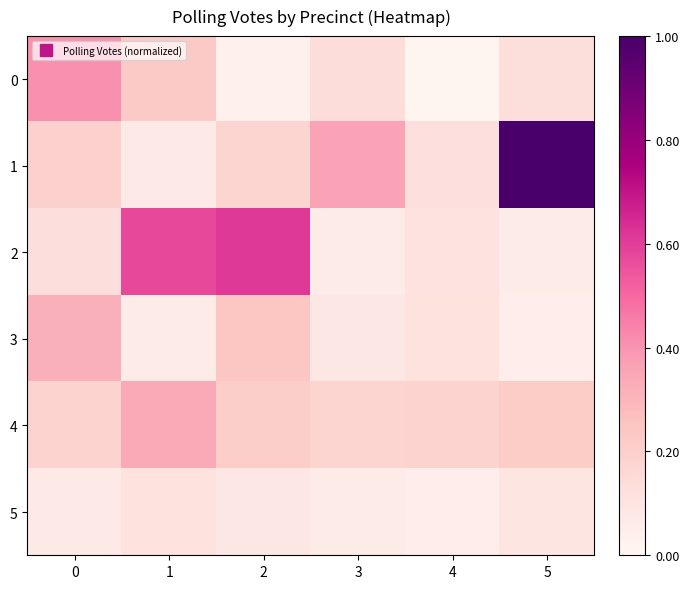

What is the total value across all series at 4?

0.6